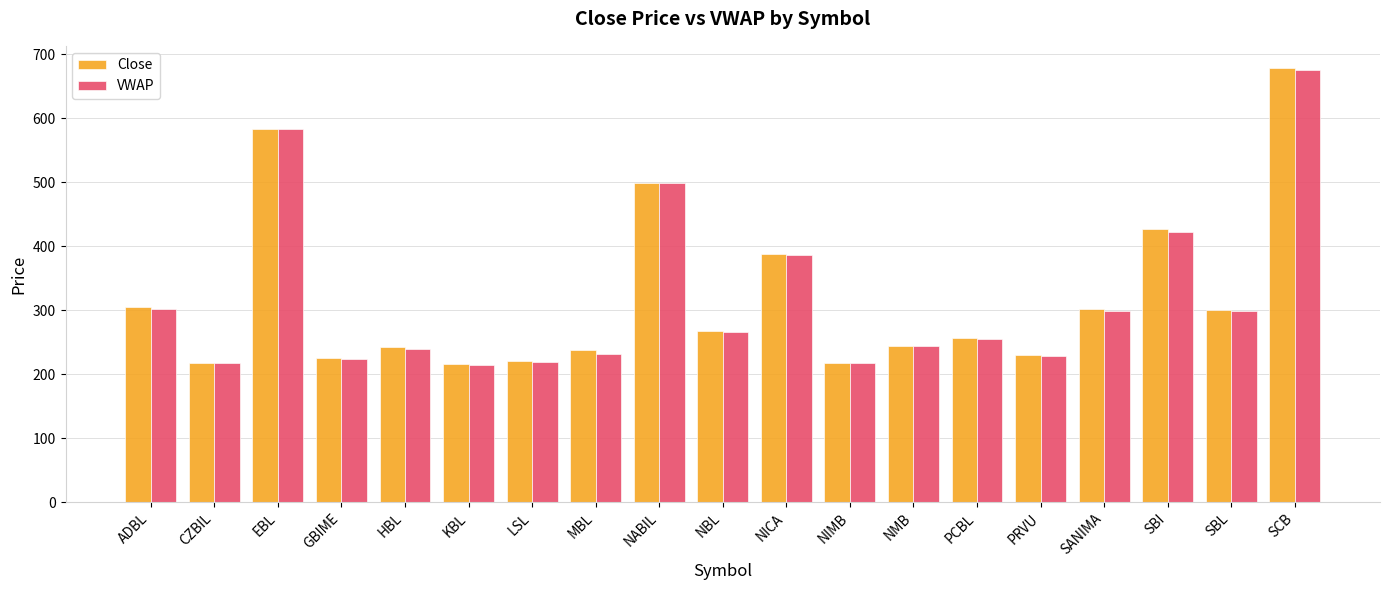

The VWAP series shows 213.5 at KBL. True or false?

True